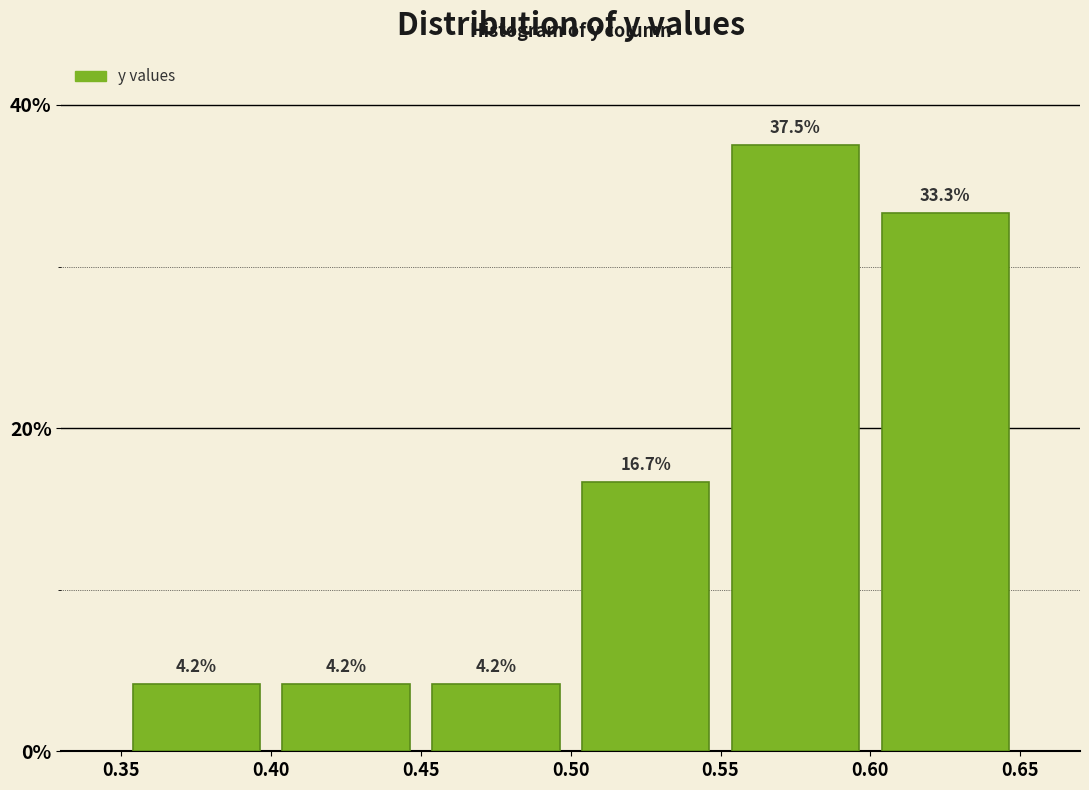

Reading left to right, list every bar in this chart as the range it spans on the x-axis followed by its height.

0.35 to 0.40: 4.2
0.40 to 0.45: 4.2
0.45 to 0.50: 4.2
0.50 to 0.55: 16.7
0.55 to 0.60: 37.5
0.60 to 0.65: 33.3